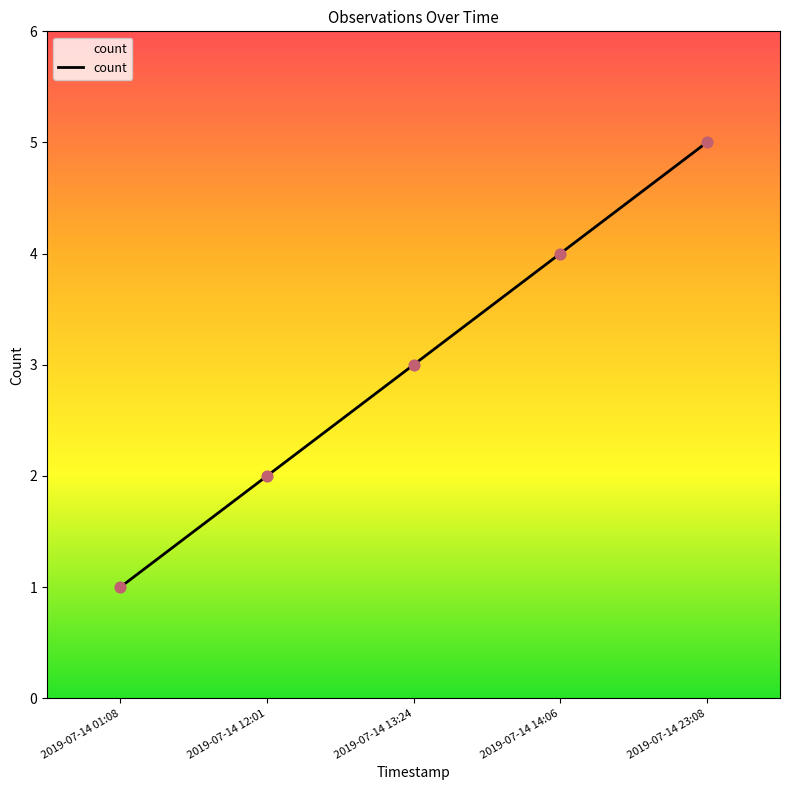

What is the change in value from 2019-07-14 12:01 to 2019-07-14 13:24?

+1